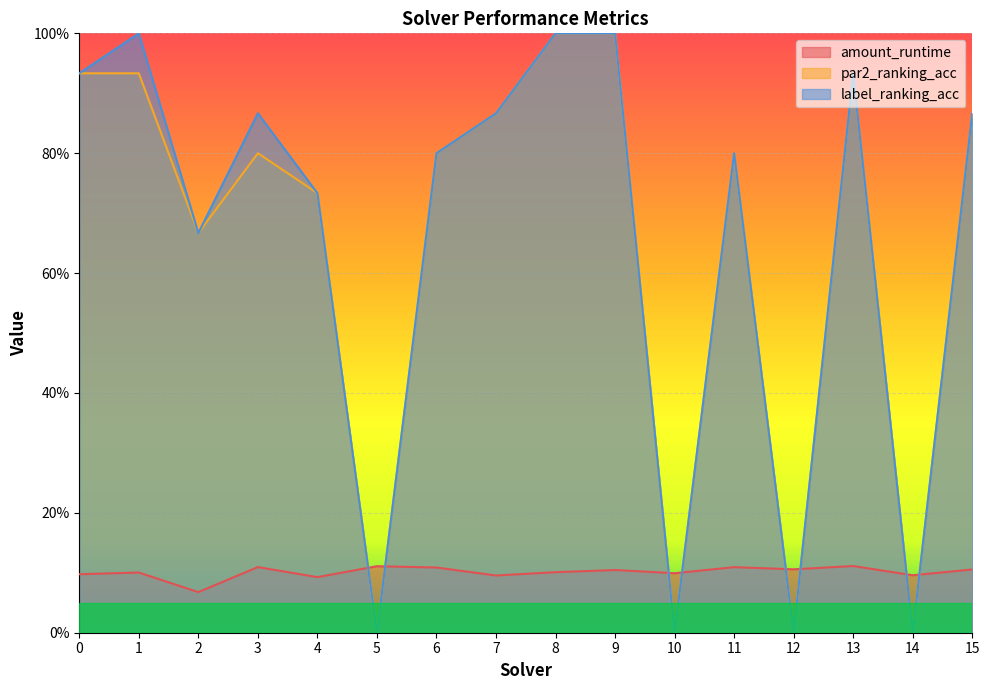

What are all the series names shown in the legend?

amount_runtime, par2_ranking_acc, label_ranking_acc